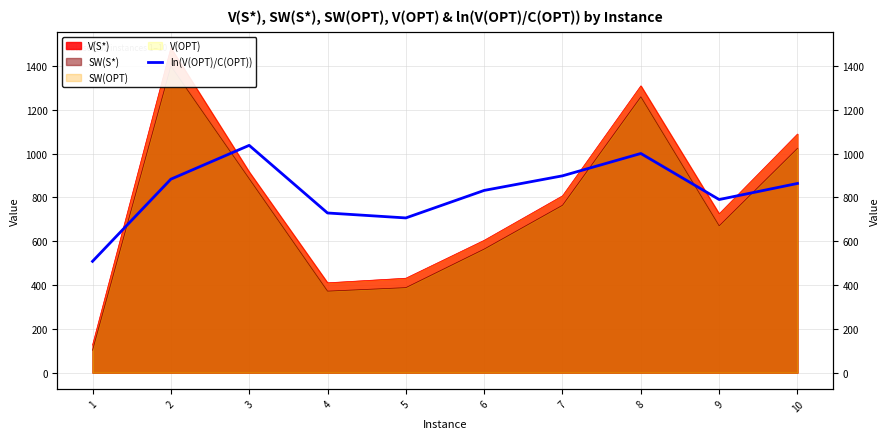

Where is the data nearest to the value 772?

9